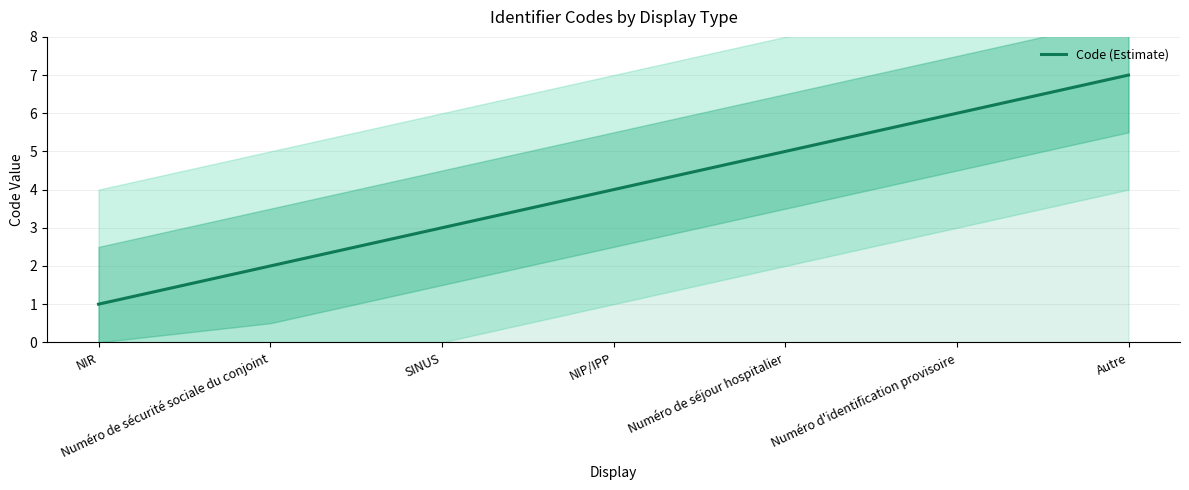

What is the label of the 2nd point from the right?

Numéro d'identification provisoire